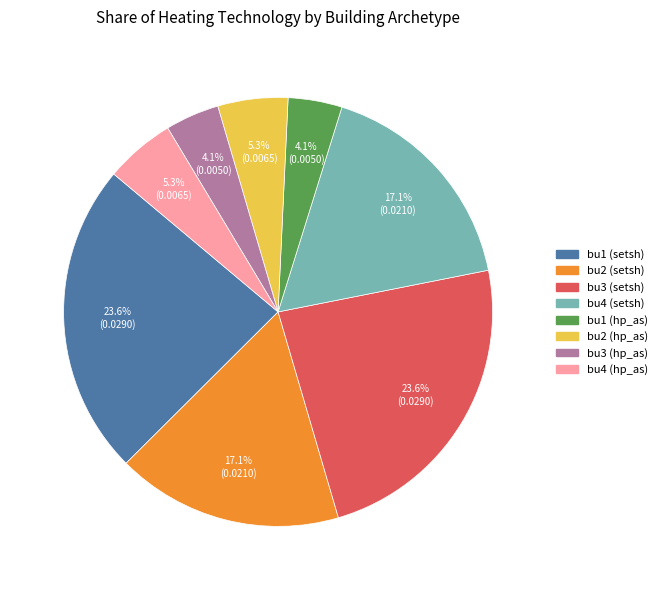

Does bu2 (hp_as) represent more than half of the total?

No